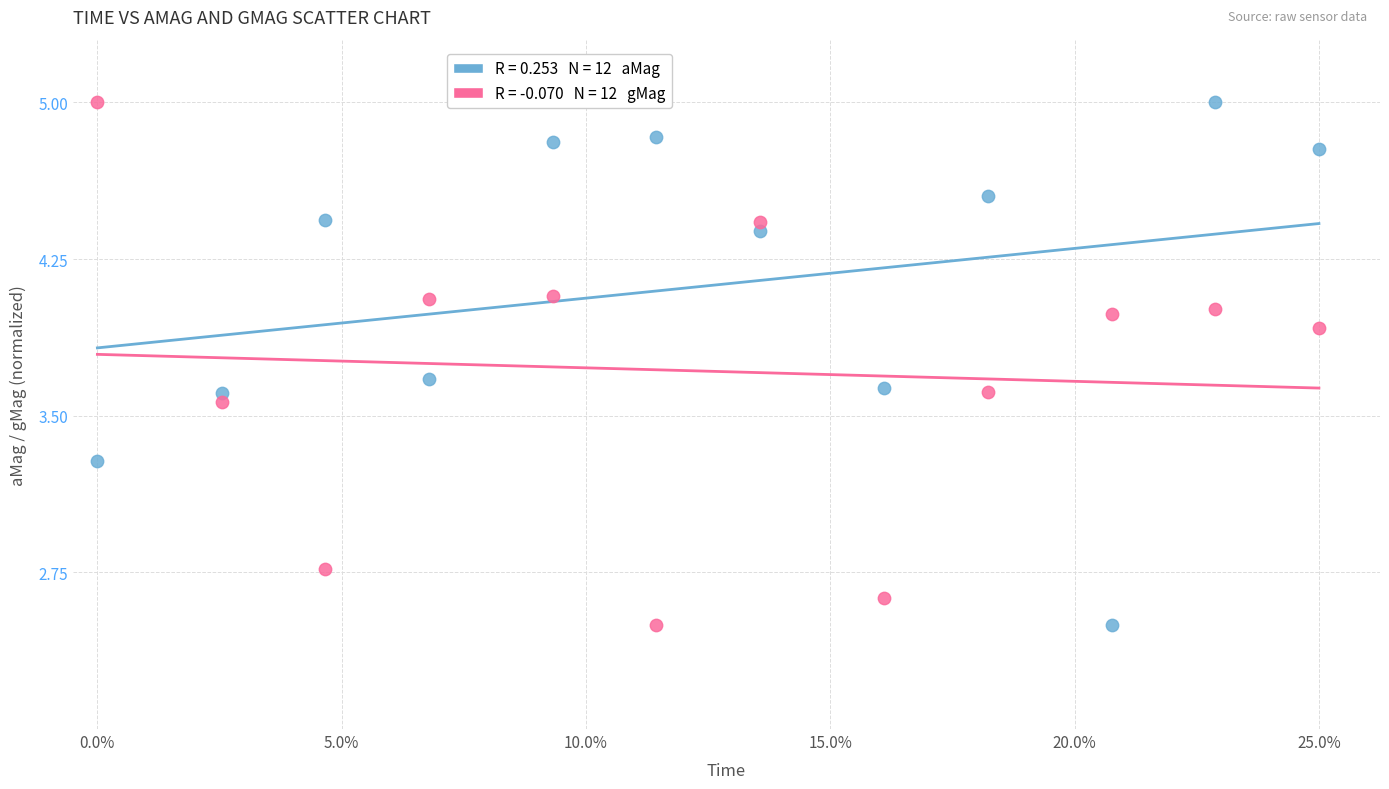

Across all data points, what is the range of X values (max minus min)?

1.0